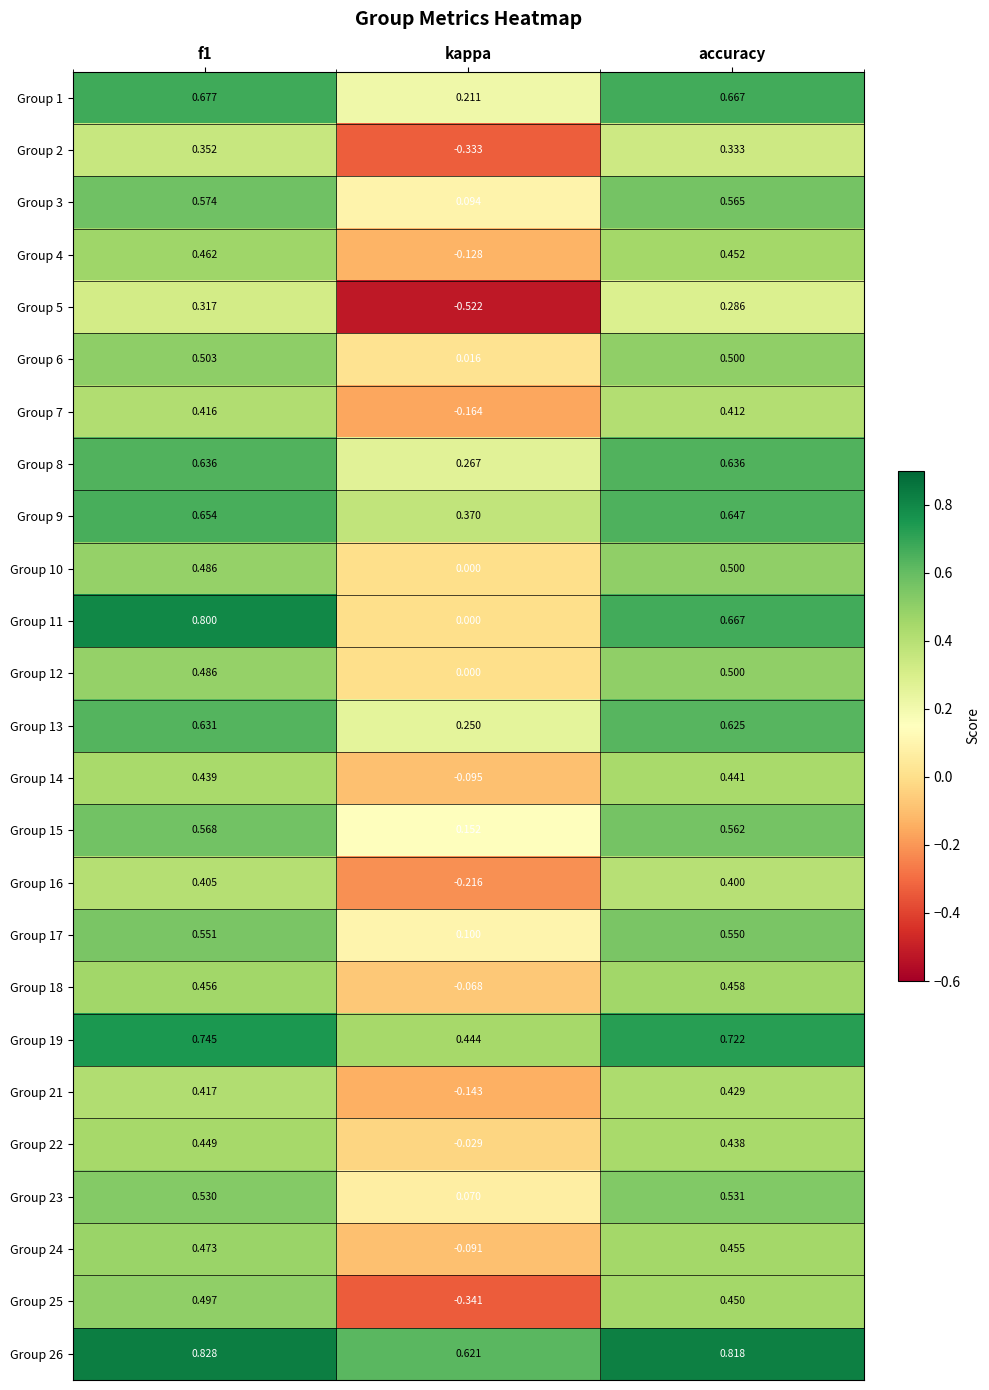

How many distinct data groups are displayed?

25